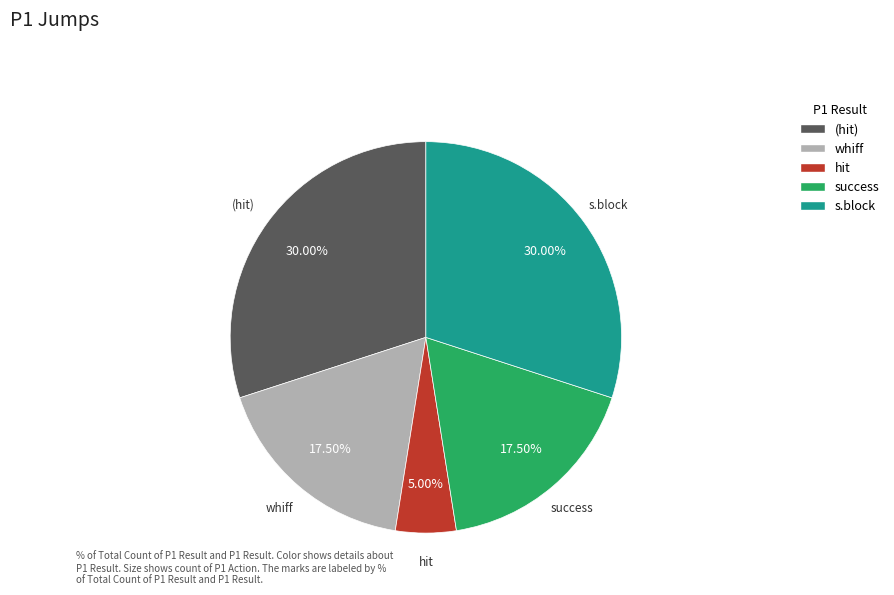

Is there any slice that represents more than half of the pie?

No